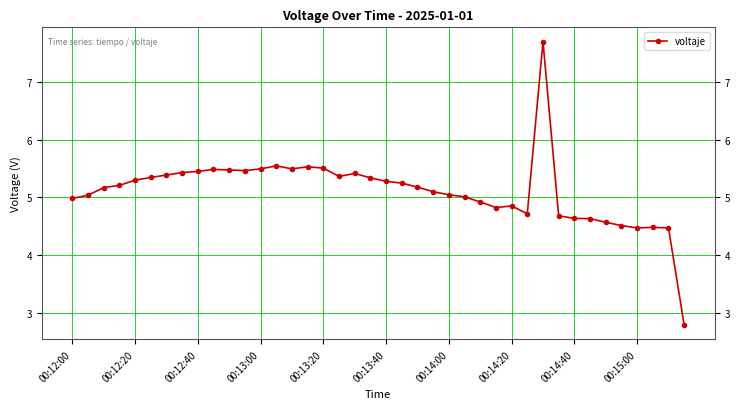

What is the difference between the maximum and second lowest values?

3.2